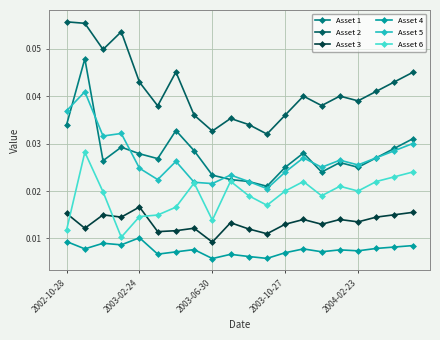

Which series has the widest spread of values?

Asset 1